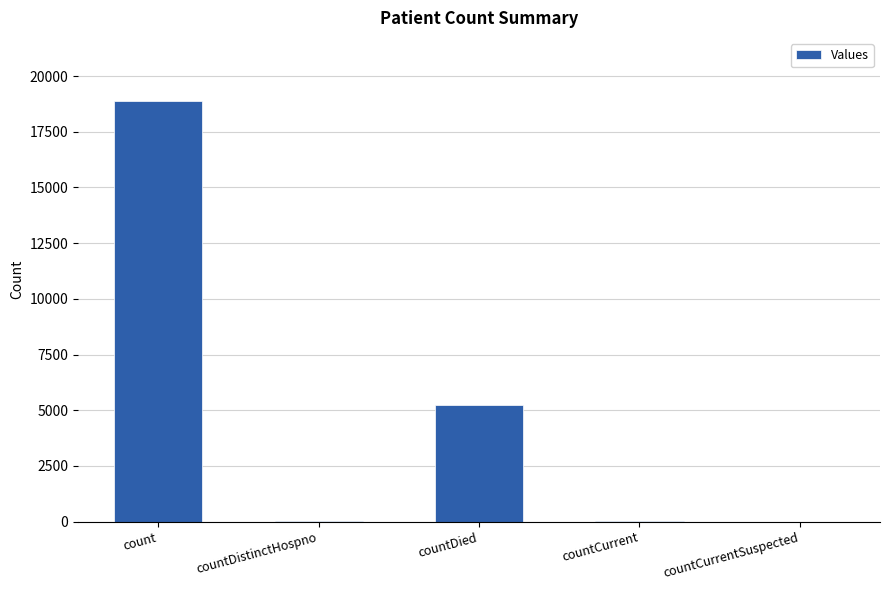

Where is the data nearest to the value 9441?

countDied